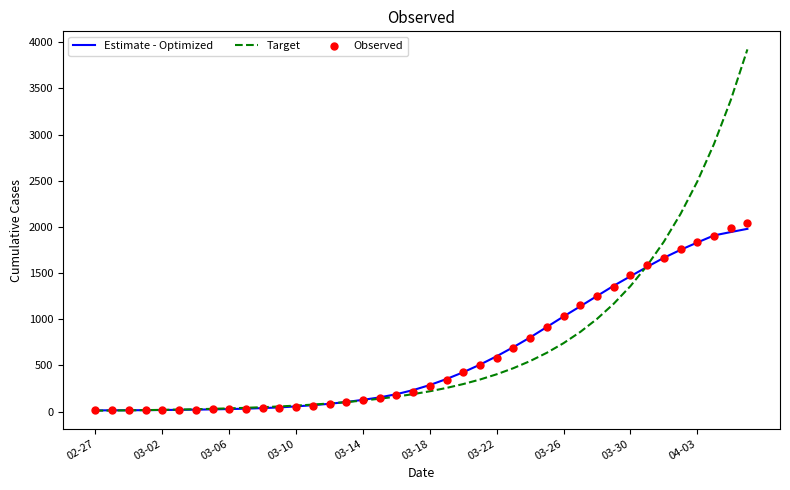

Which series contains the highest Y value?

Target